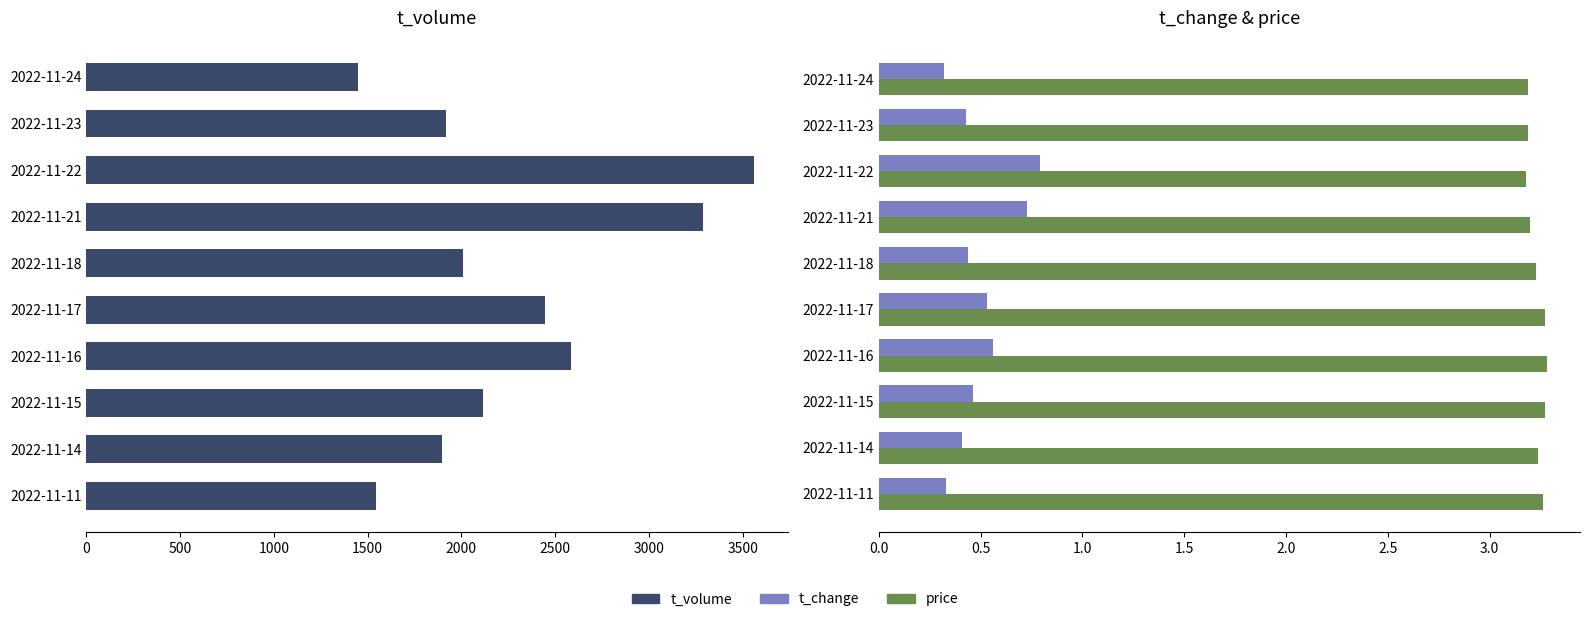

At 2022-11-24, list the series in order from largest to smallest.

t_volume, price, t_change